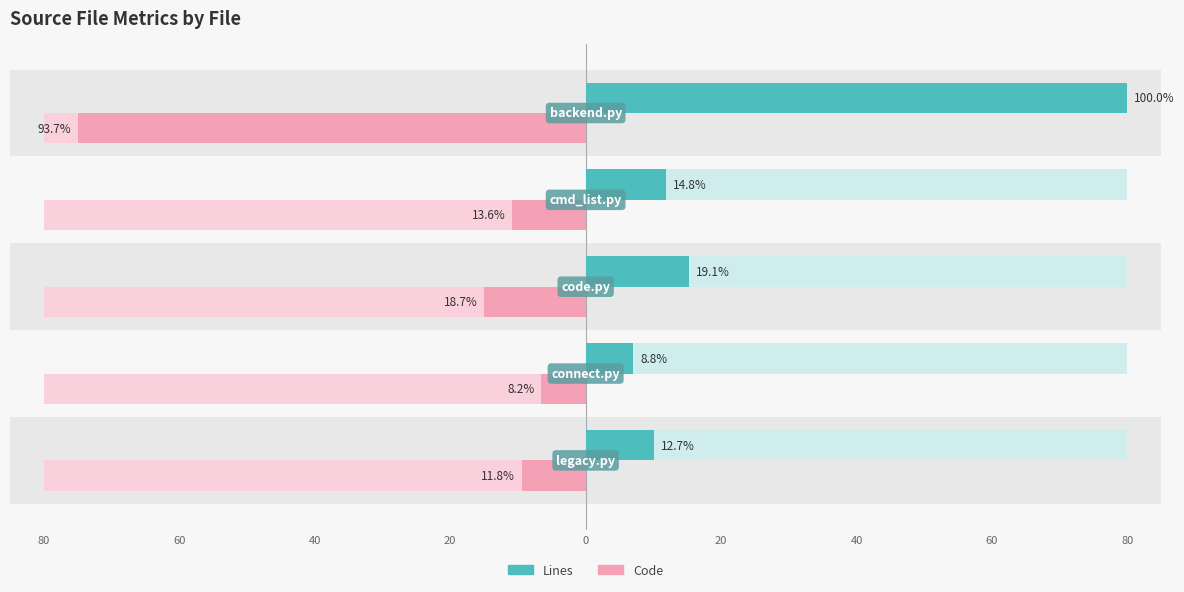

Reading left to right, list all the values displayed in this chart.

Lines: 80=10.2	60=7.0	40=15.3	20=11.9	0=80.0
Code: 80=-9.4	60=-6.6	40=-15.0	20=-10.9	0=-75.0